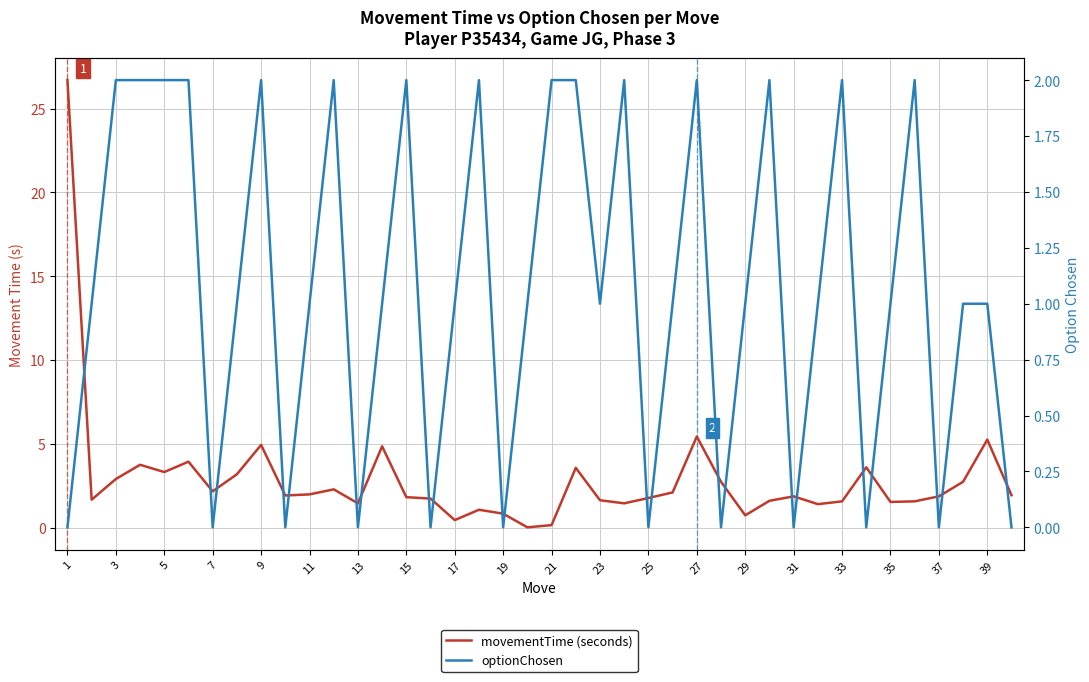

True or false: movementTime (seconds) has a value of 0.6 at 31.

False